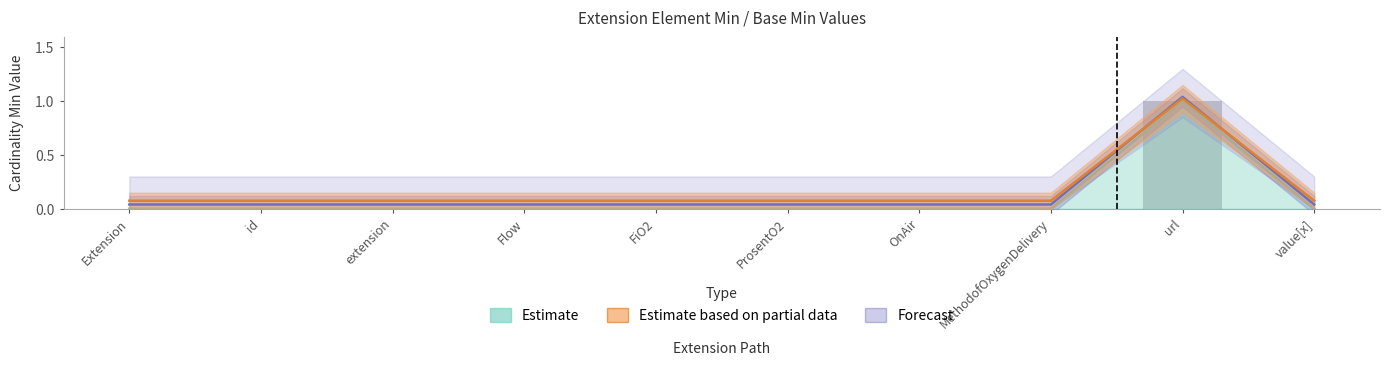

List the series in order of their overall mean, highest first.

Estimate based on partial data, Forecast, Estimate